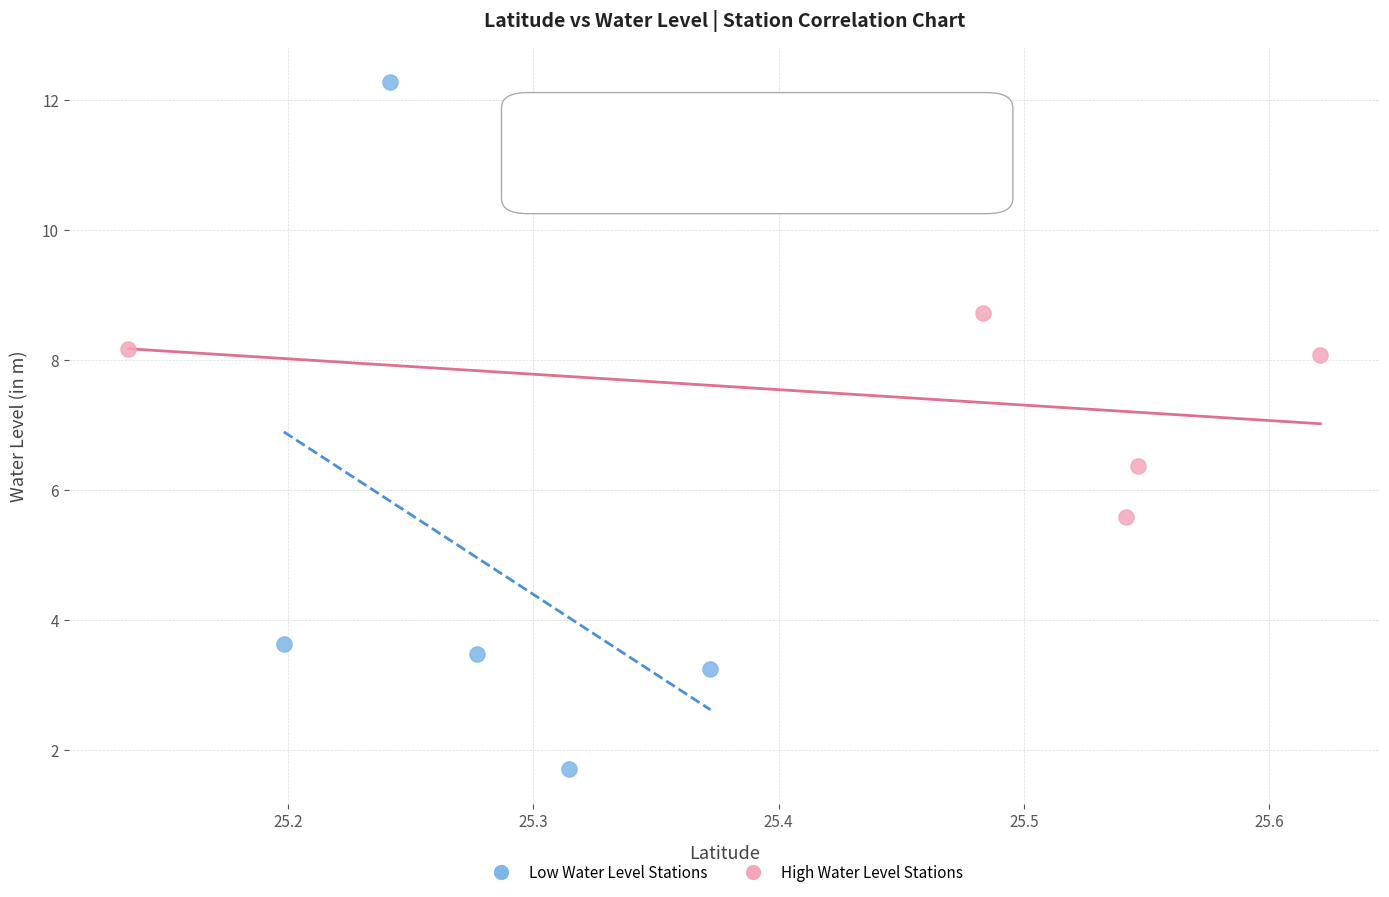

Which series has the widest spread of Y values?

Low Water Level Stations